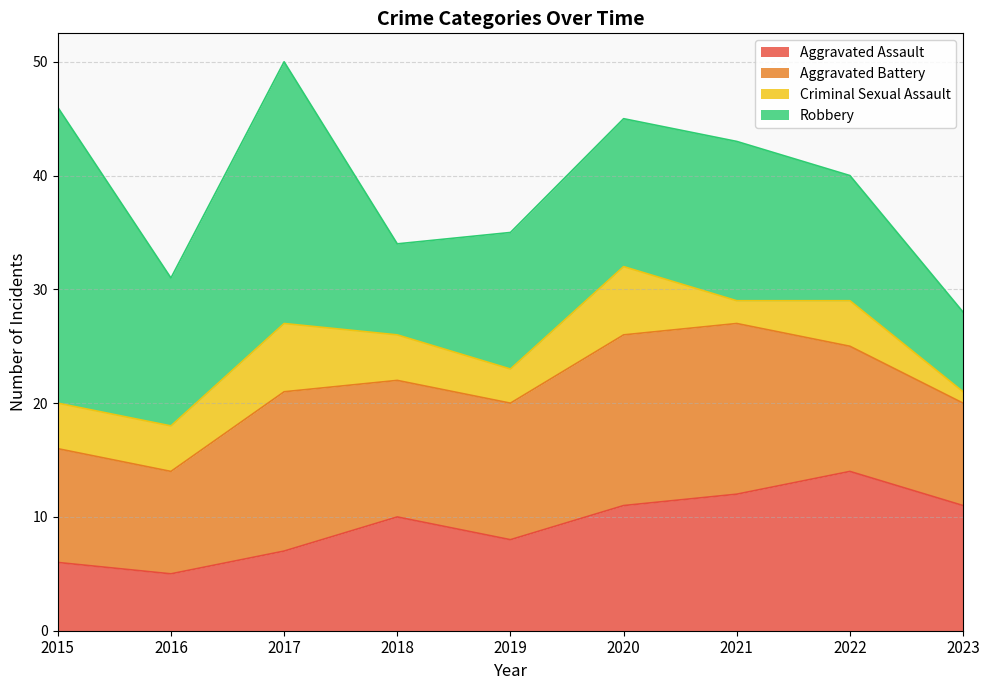

Where is the first local maximum for Aggravated Battery?

2017